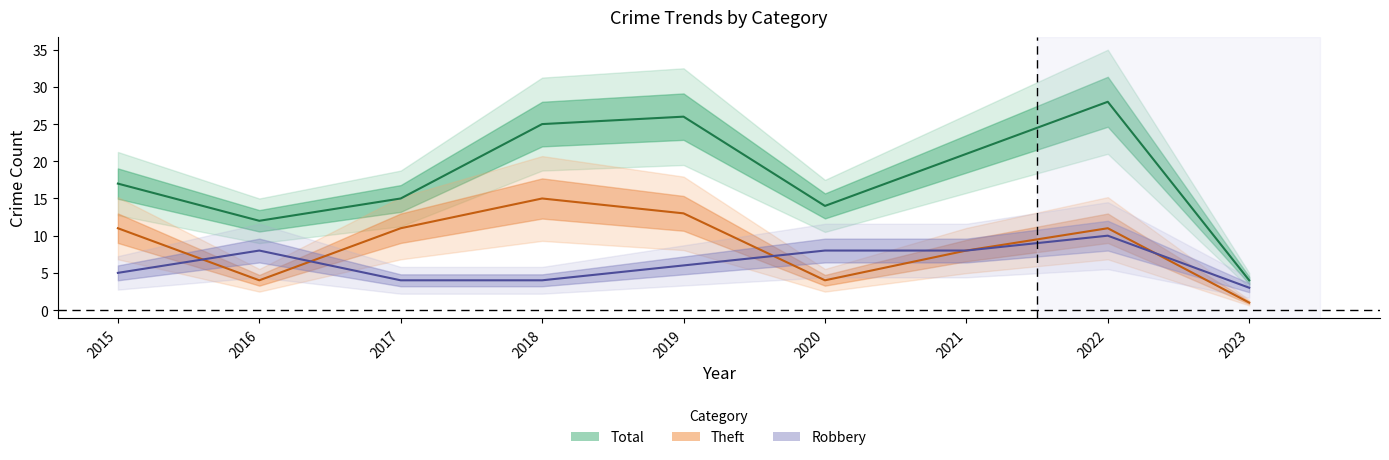

Which series changed the most between 2018 and 2021?

Theft